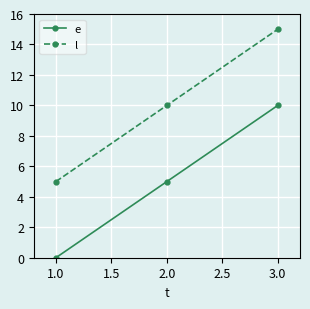

Count the l values in the range 5 to 15.

3